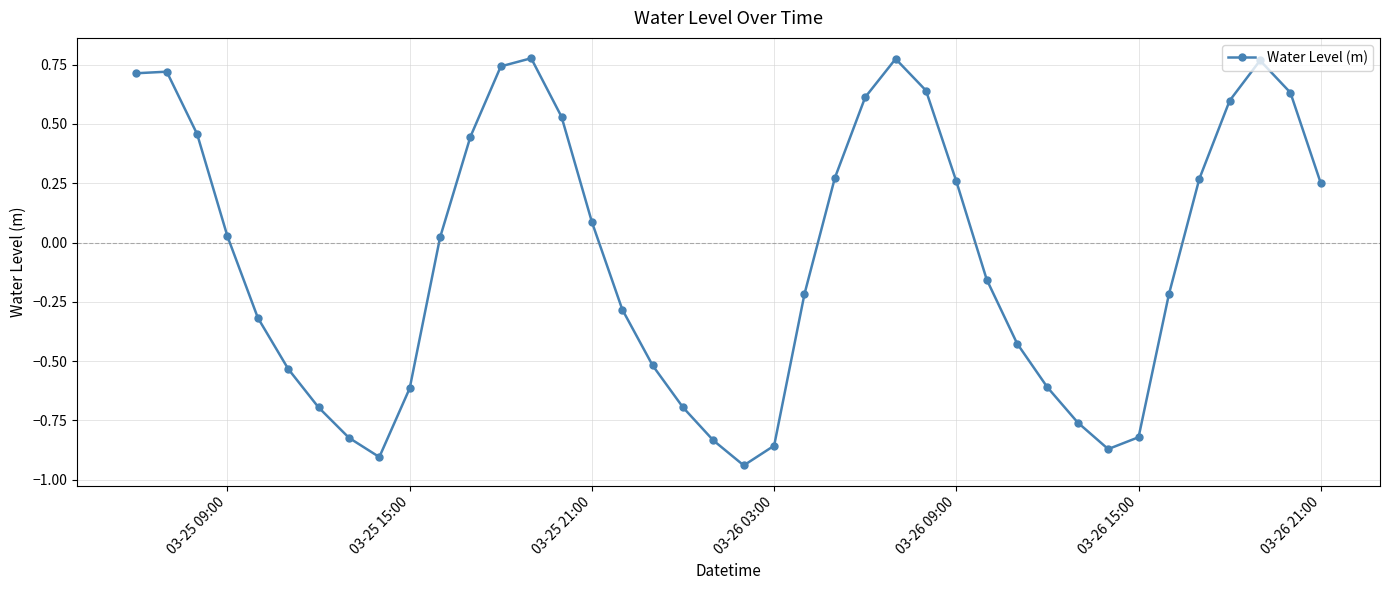

What is the sum of all values?

-2.5